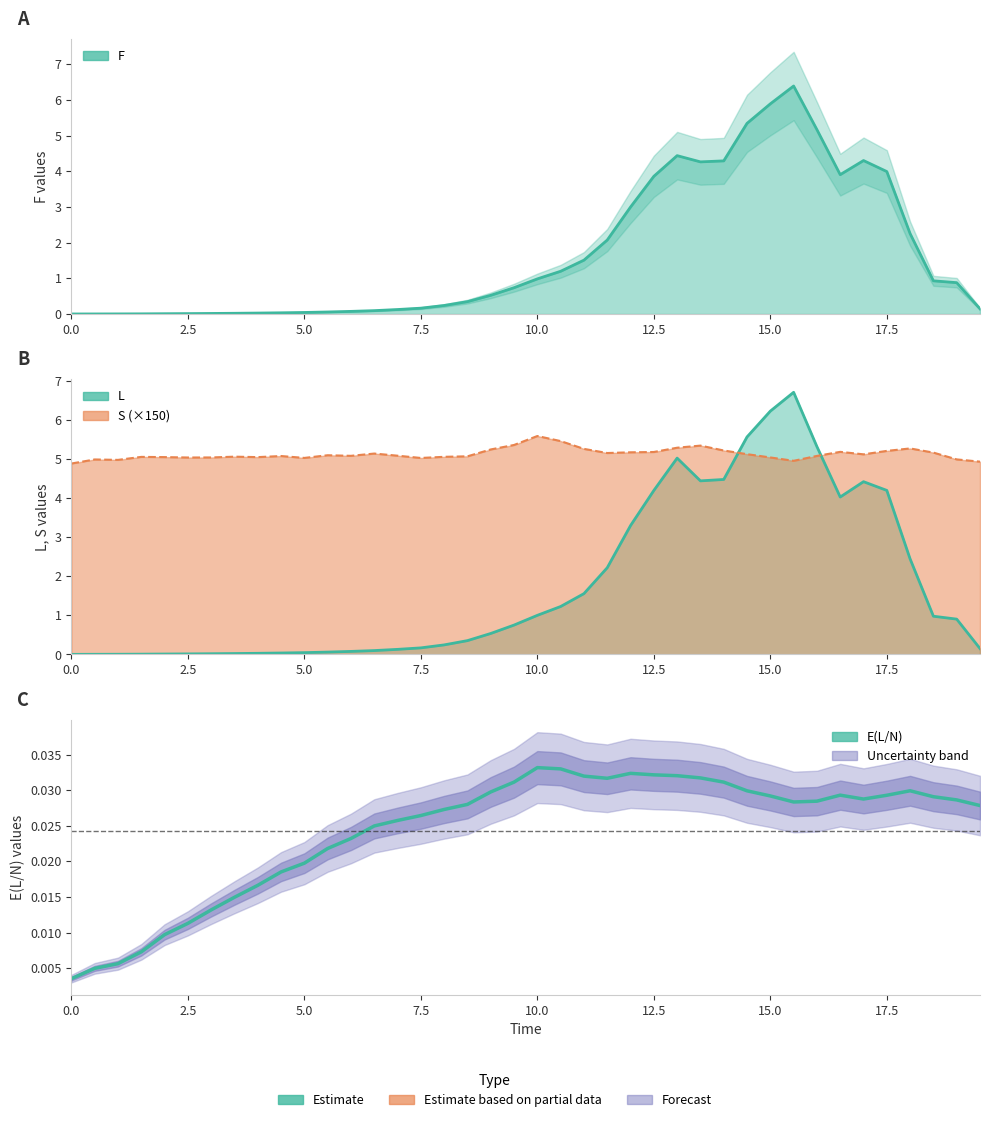

What position from the right is 12.5?

15